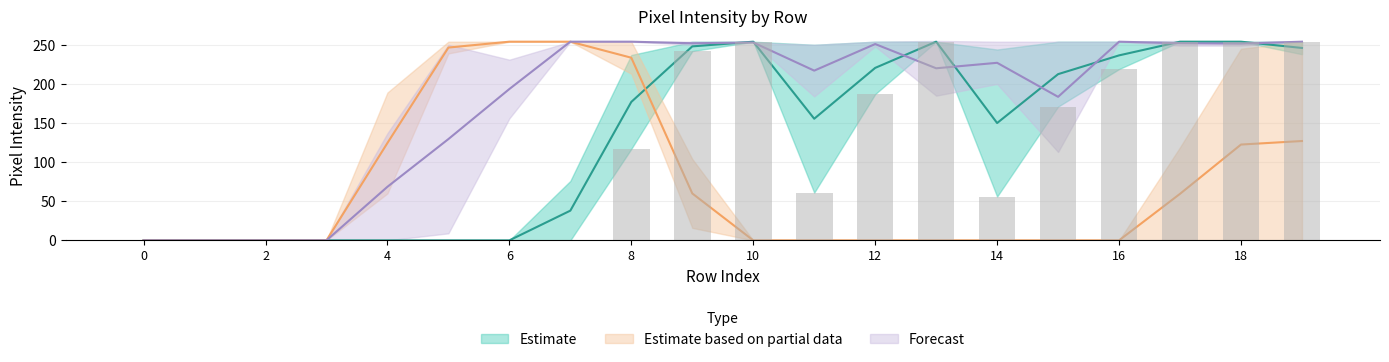

How many bars are there in total?

20